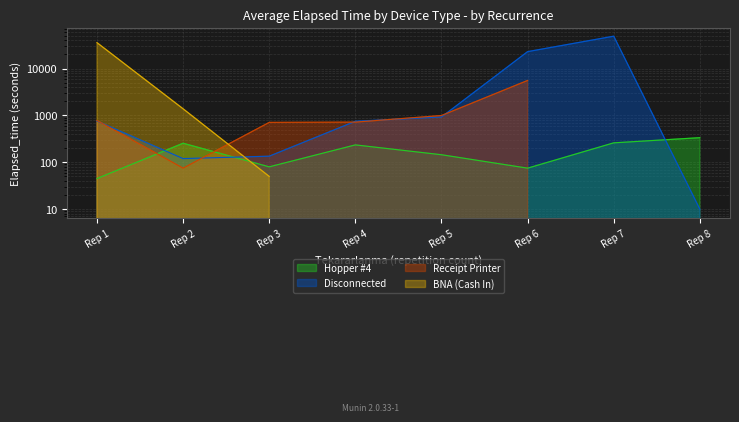

What is the sum of the Disconnected values at Rep 3 and Rep 6?

23070